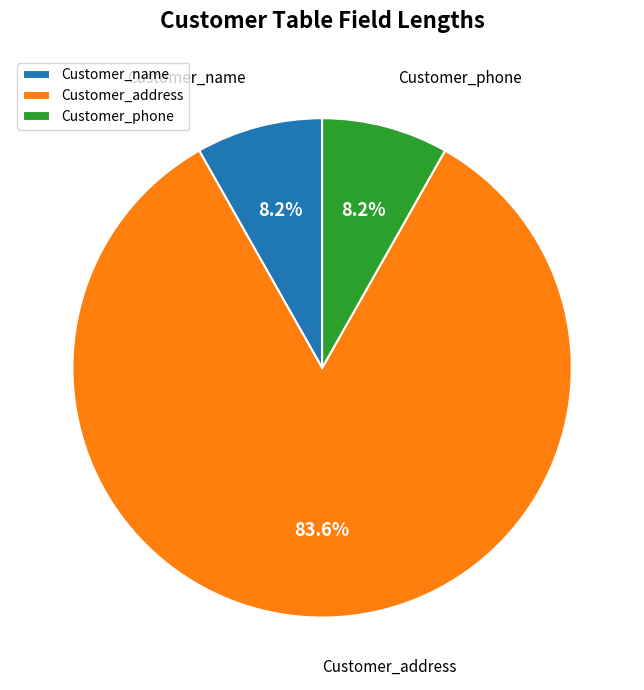

Between Customer_address and Customer_phone, which is larger?

Customer_address